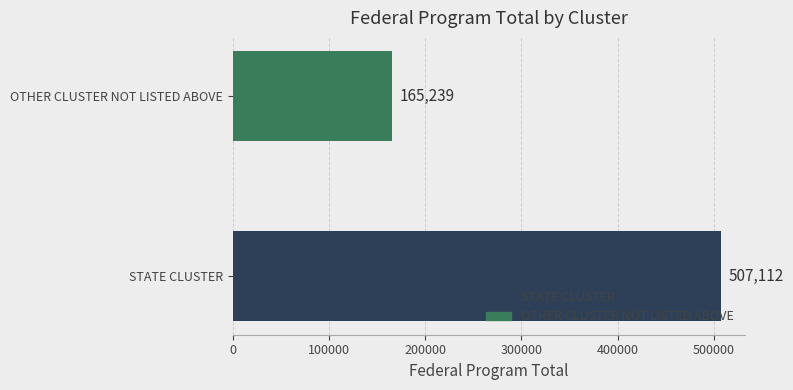

Reading bottom to top, what are all the values shown in this chart?

STATE CLUSTER=507112	OTHER CLUSTER NOT LISTED ABOVE=165239